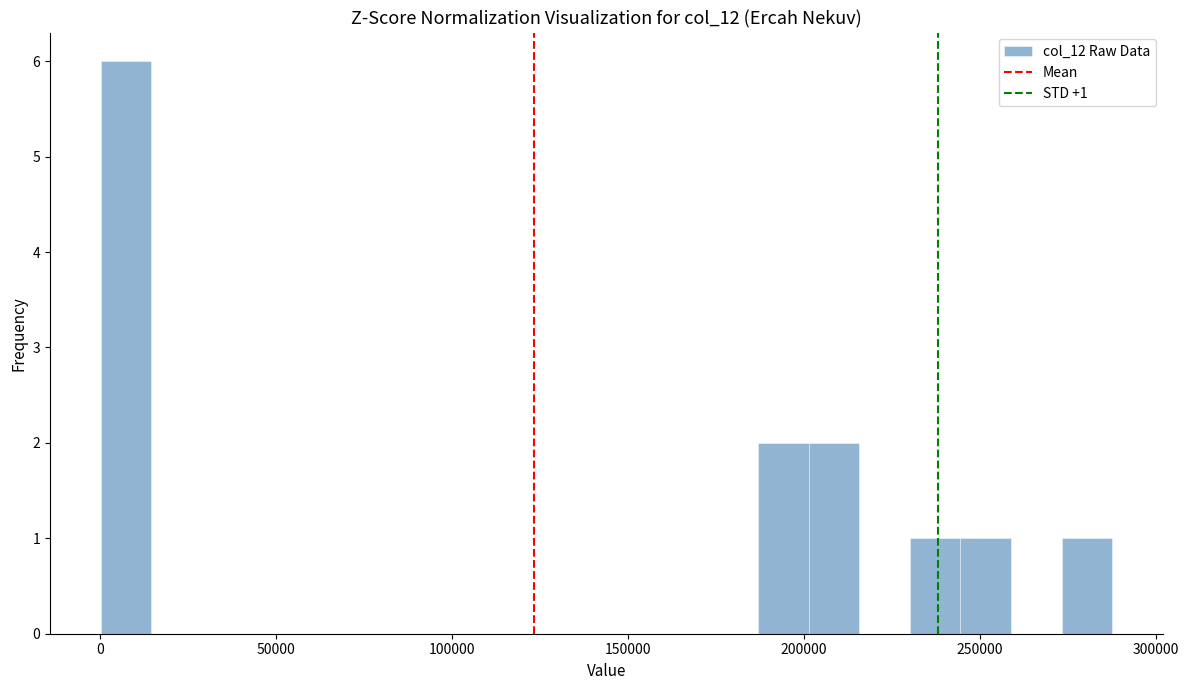

Around what value on the x-axis is the tallest bar? Give the approximate position of its centre, as read against the axis.

5000